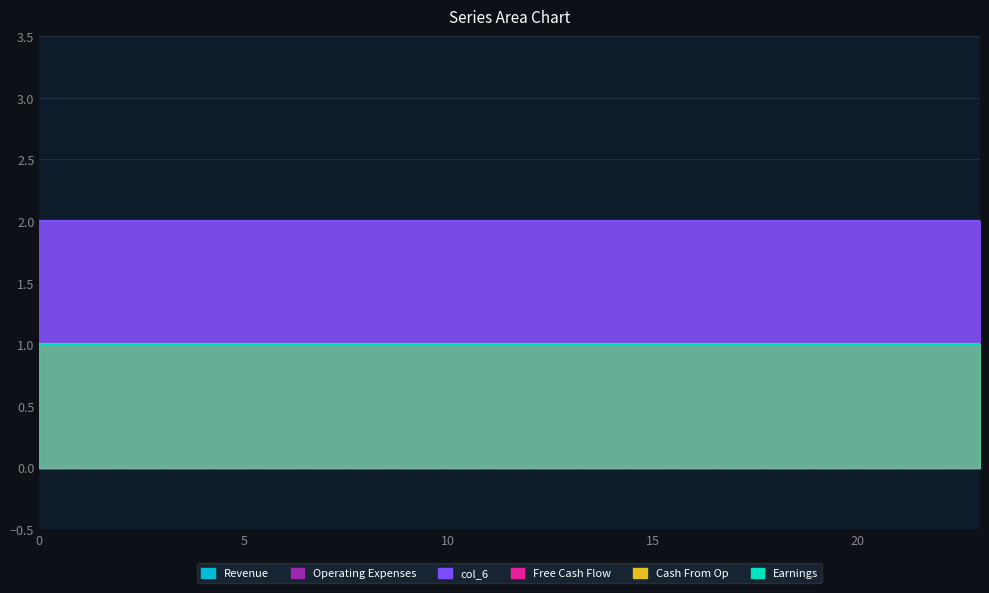

What is the difference between the highest and lowest values at 18?

1